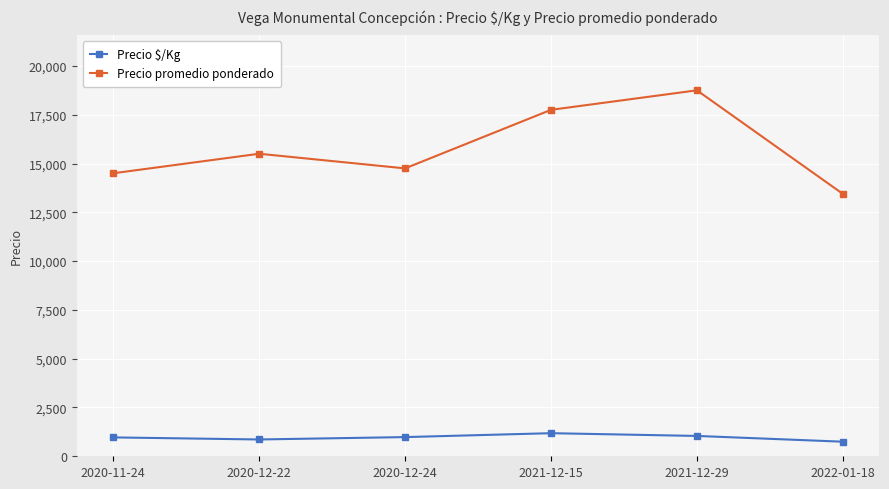

In Precio $/Kg, how many points are lower than both neighbors (excluding endpoints)?

1